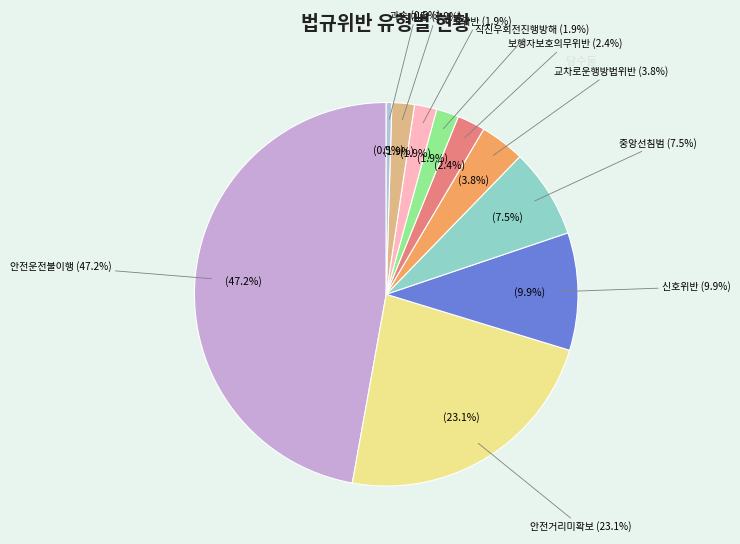

Is the sum of 직진우회전진행방해 and 기타 greater than half?

No